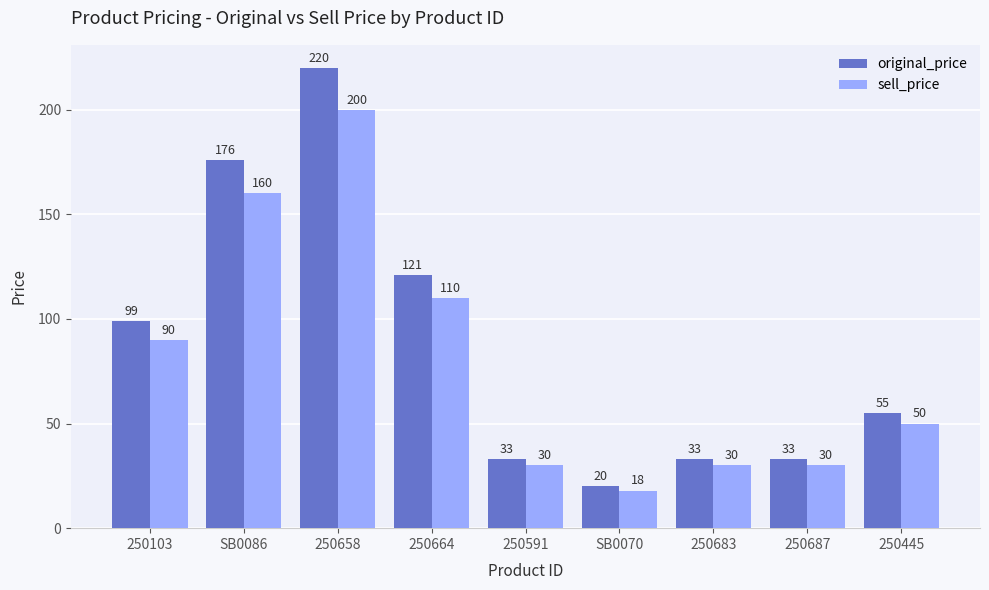

List the series in order of their peak value, lowest first.

sell_price, original_price